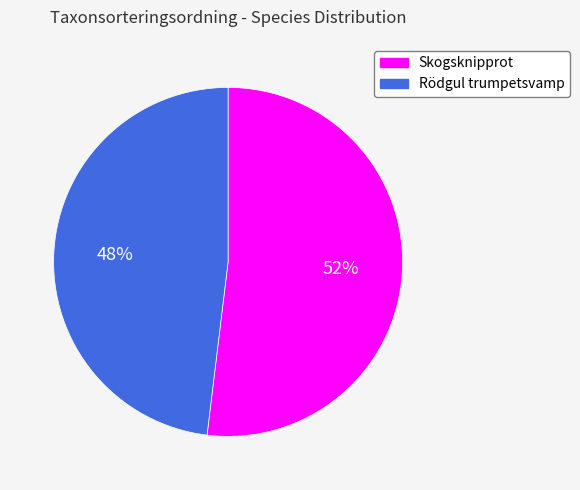

Is it true that Skogsknipprot is 65% of the pie?

False